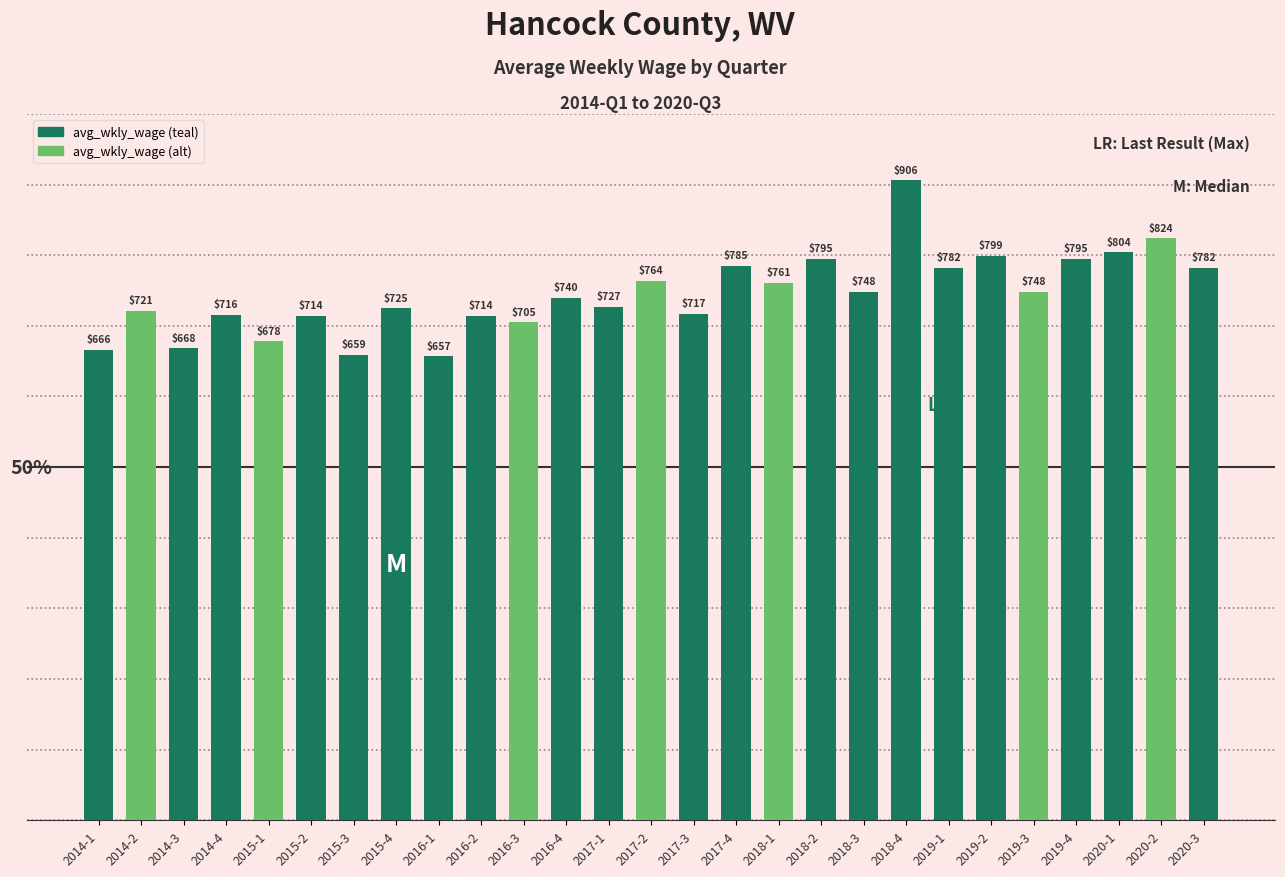

What is the approximate value at 2018-4, to the nearest 5?

905